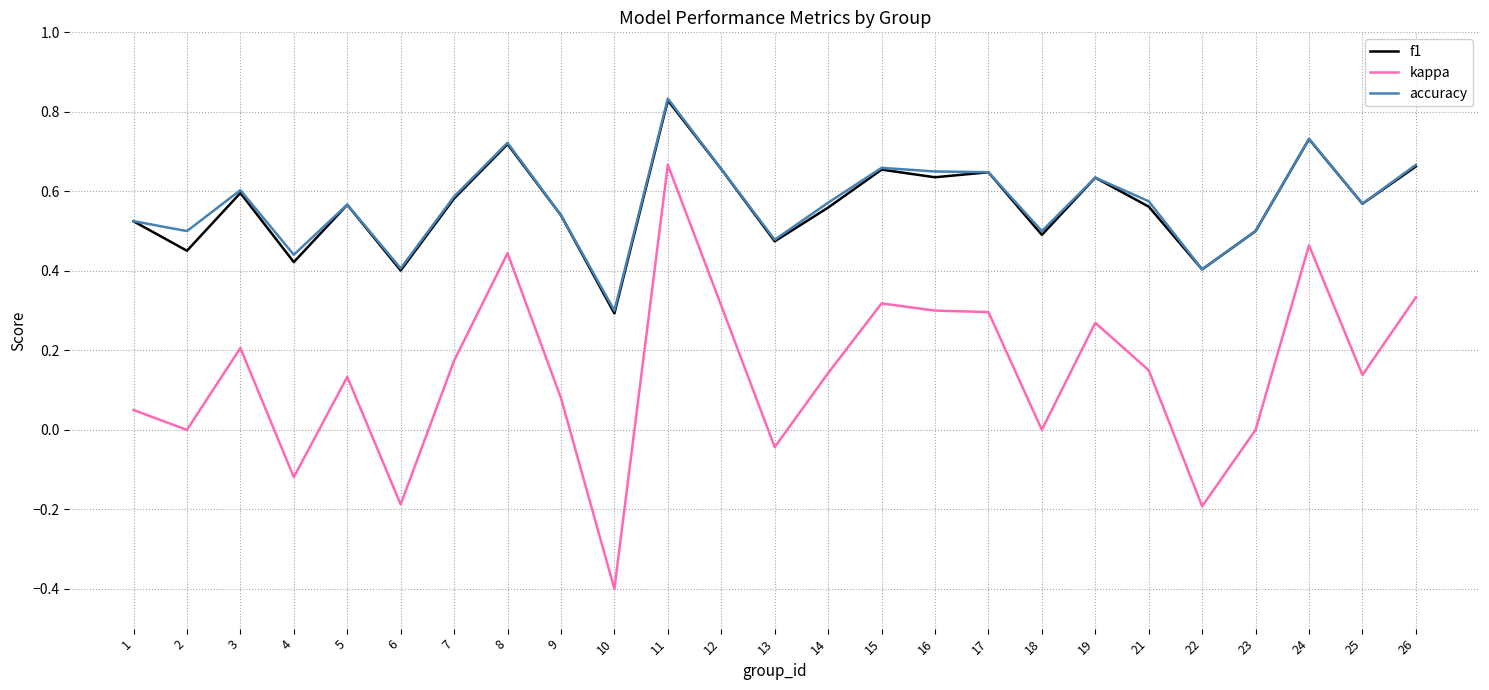

How many lines are shown in the chart?

3